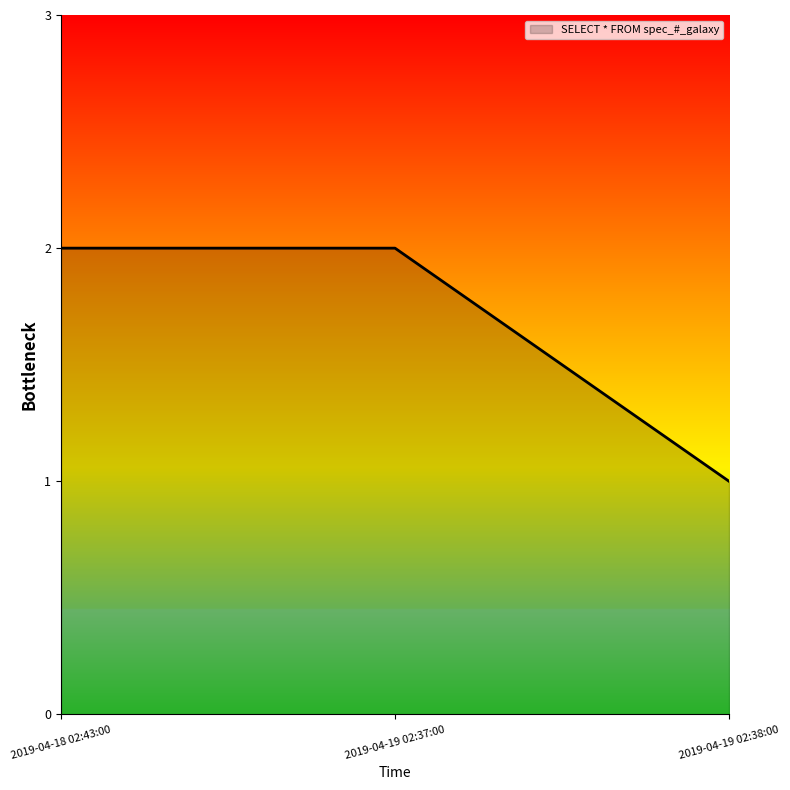

What is the sum of all values?

5